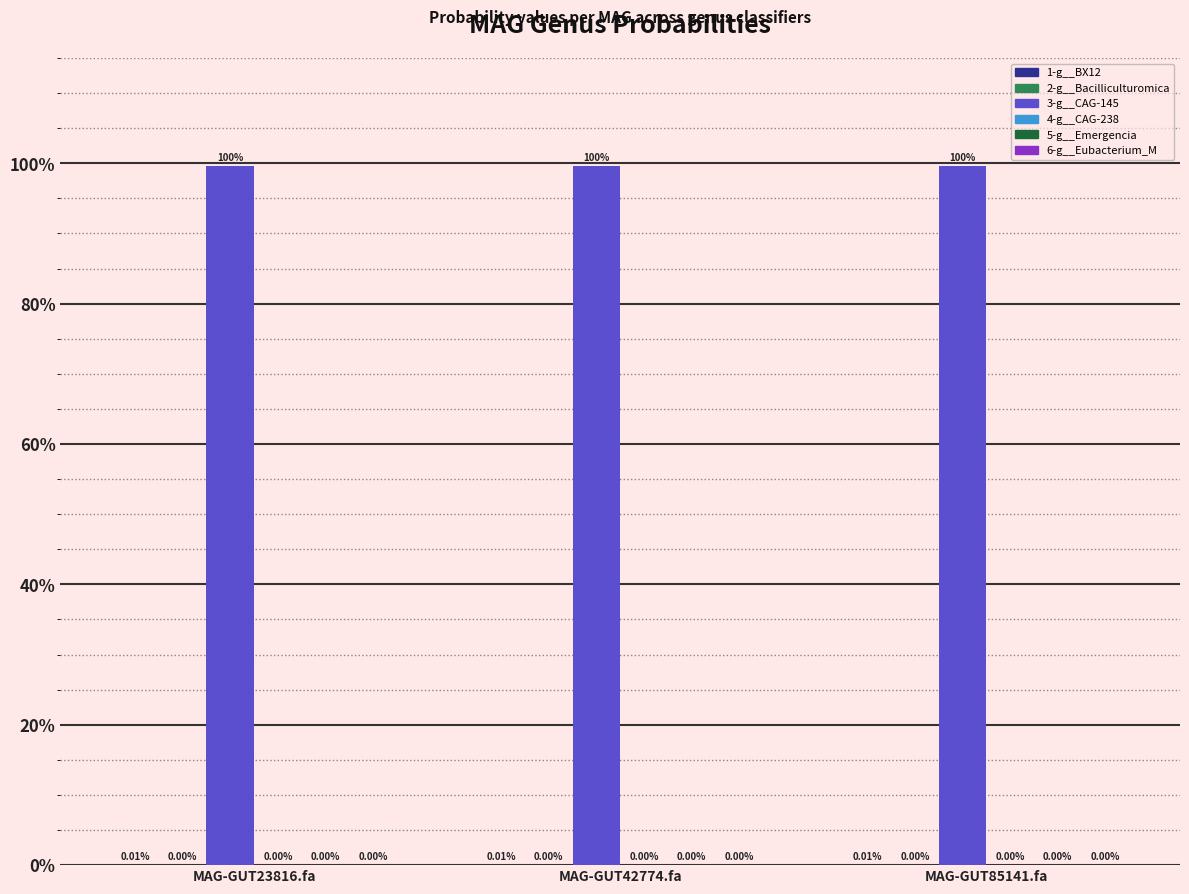

Which has a higher value, MAG-GUT23816.fa or MAG-GUT42774.fa?

MAG-GUT42774.fa